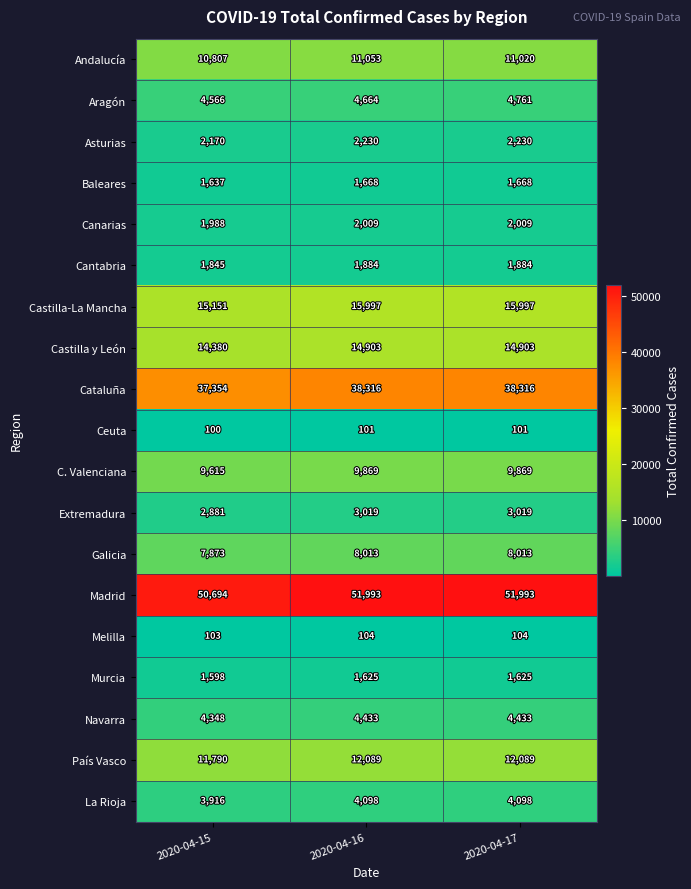

Count the number of categories in the chart.

3